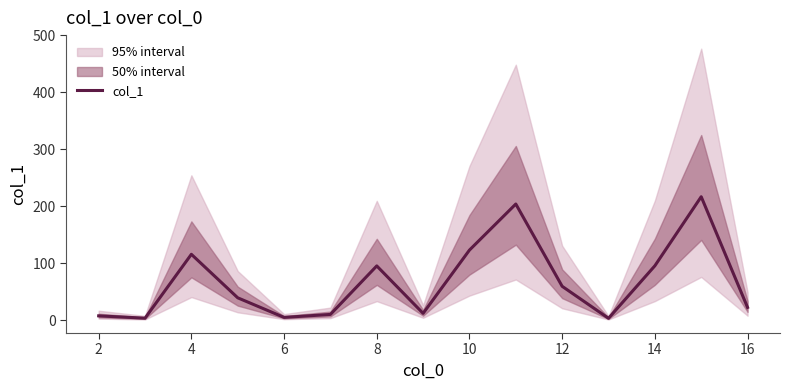

Where is the data nearest to the value 109?

4